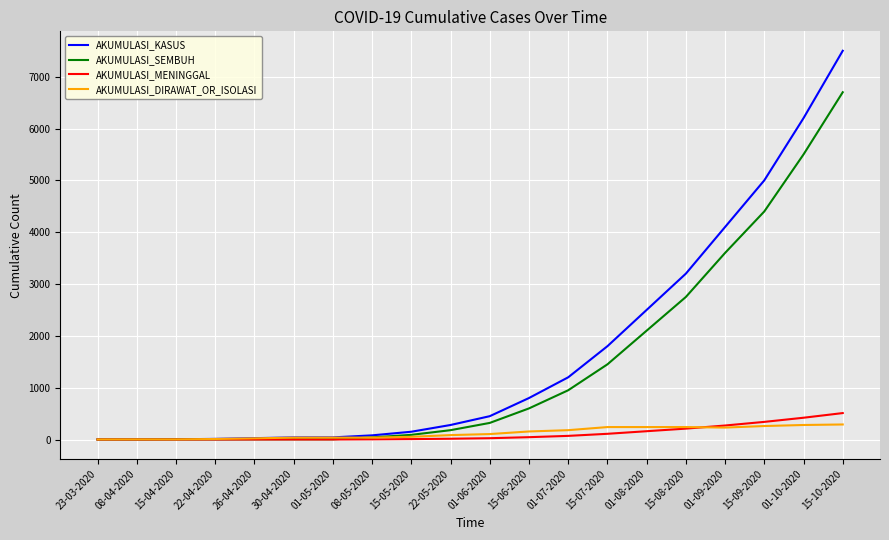

At which label is AKUMULASI_SEMBUH closest to 3350?

01-09-2020